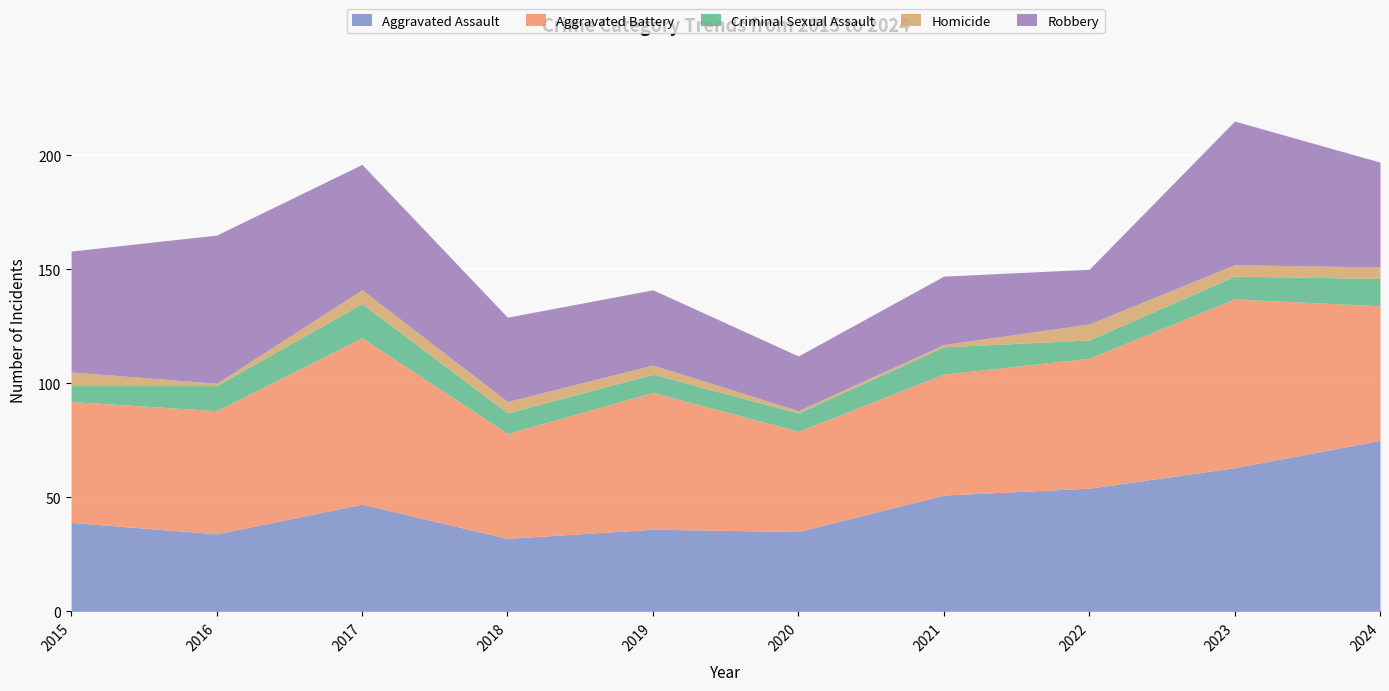

True or false: Aggravated Assault has a value of 23 at 2023.

False